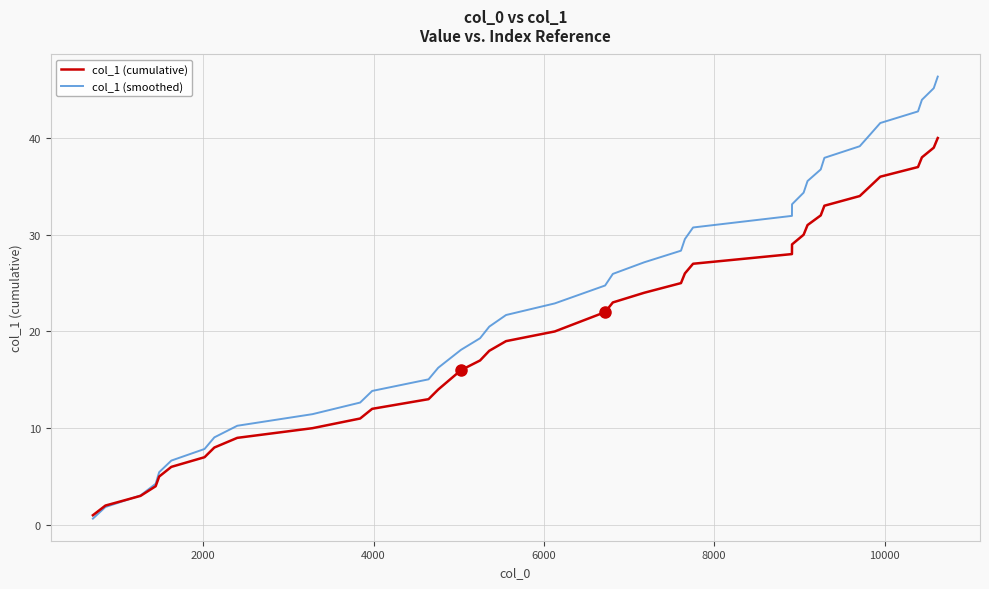

What is the maximum value shown in the chart?

46.4